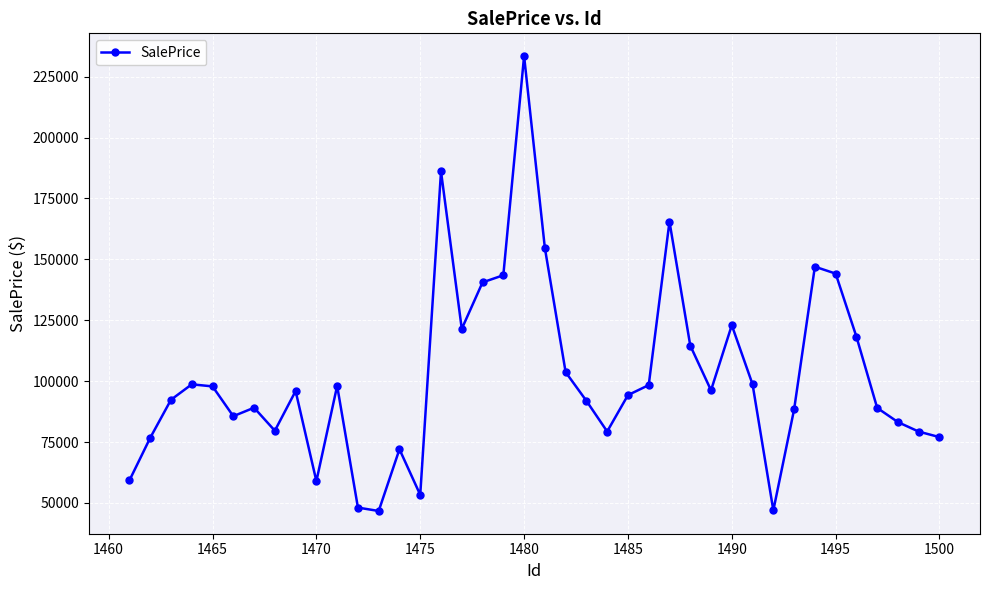

True or false: there are more than 0 points higher than both neighbors.

True